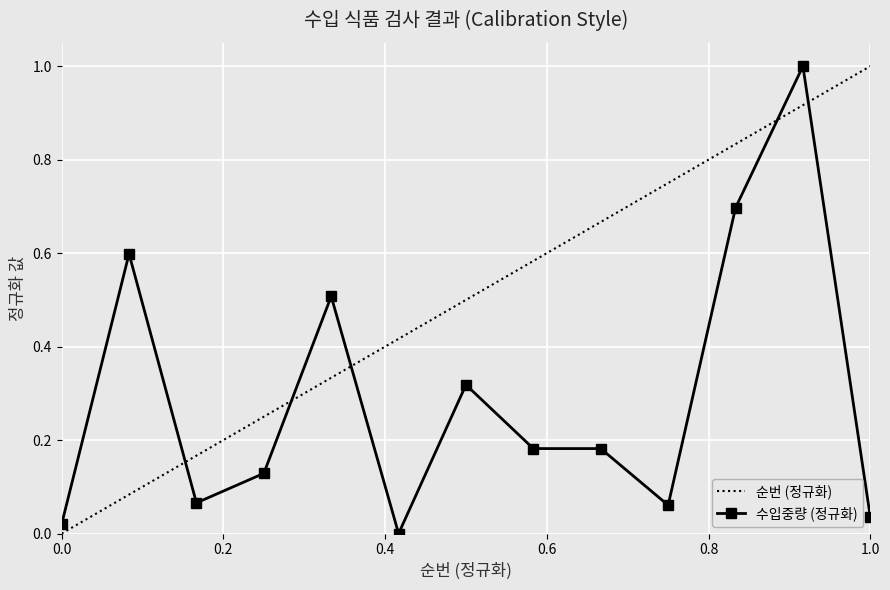

True or false: 수입중량 (정규화) has more than 1 interior local peaks.

True